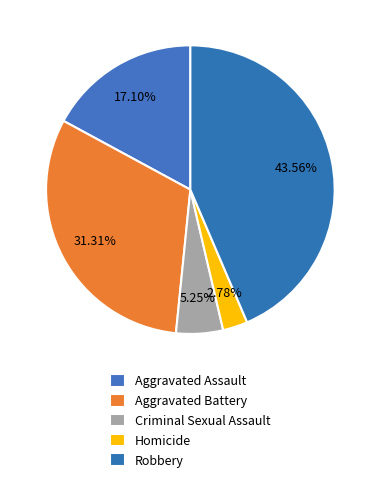

How many segments does this pie chart have?

5